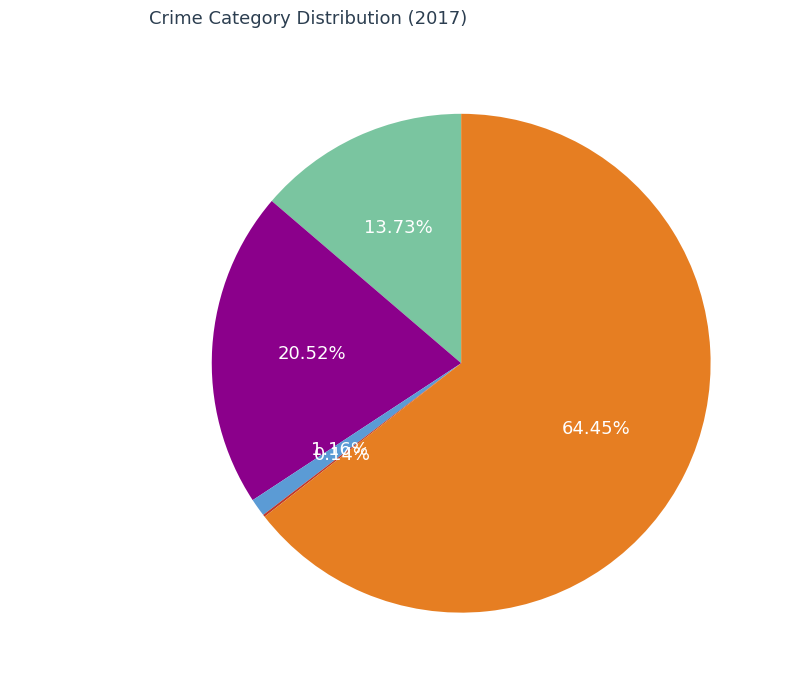

Which slice is the largest?

Robbery